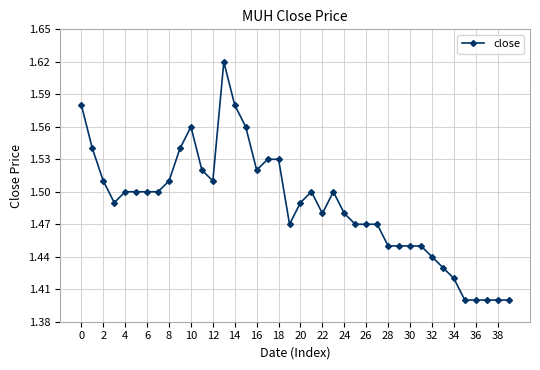

What is the sum of all values?

59.5